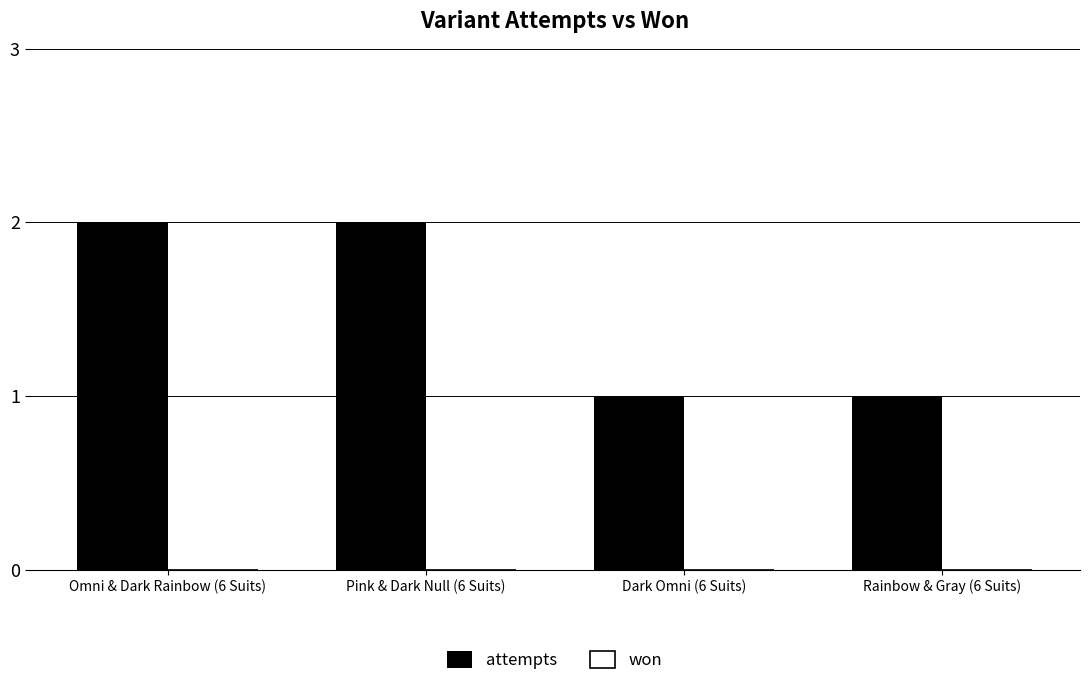

What is the sum of the values at Pink & Dark Null (6 Suits) and Dark Omni (6 Suits)?

3